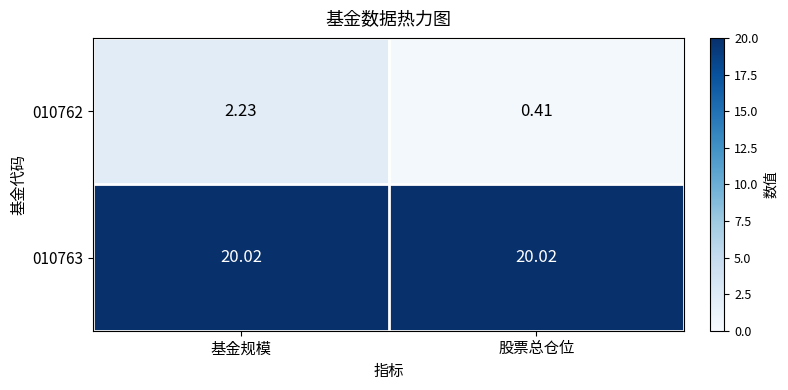

At which label is 010762 closest to 1?

股票总仓位